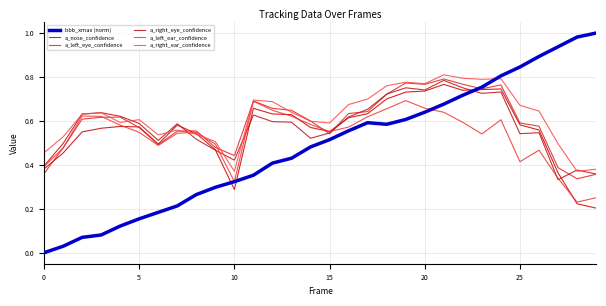

What is the label of the 30th point from the left?

29